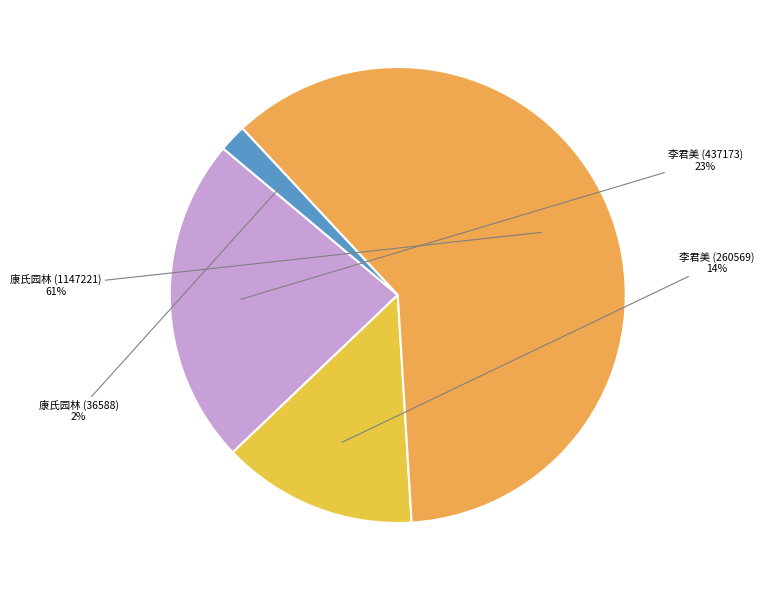

True or false: 李君美 (260569) accounts for 24% of the total.

False